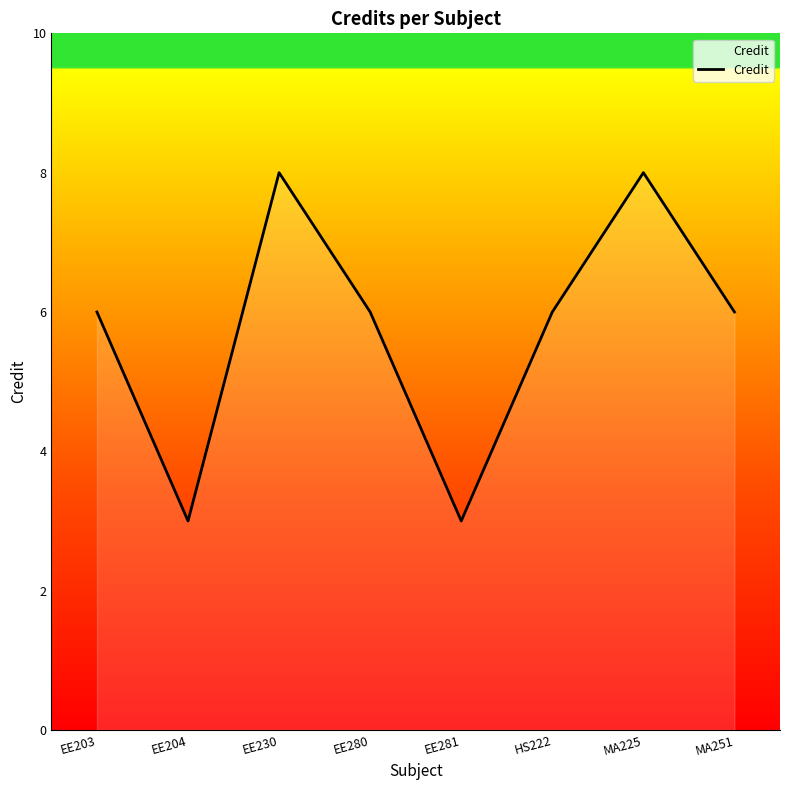

True or false: the data has more than 1 interior local peaks.

True